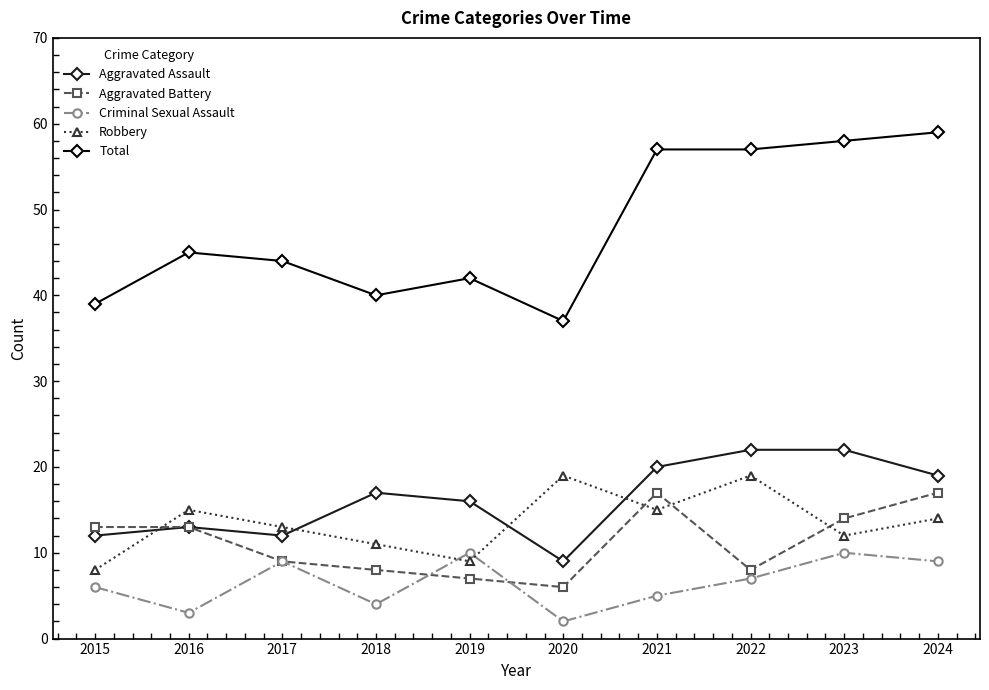

How many data points does each series have?

10